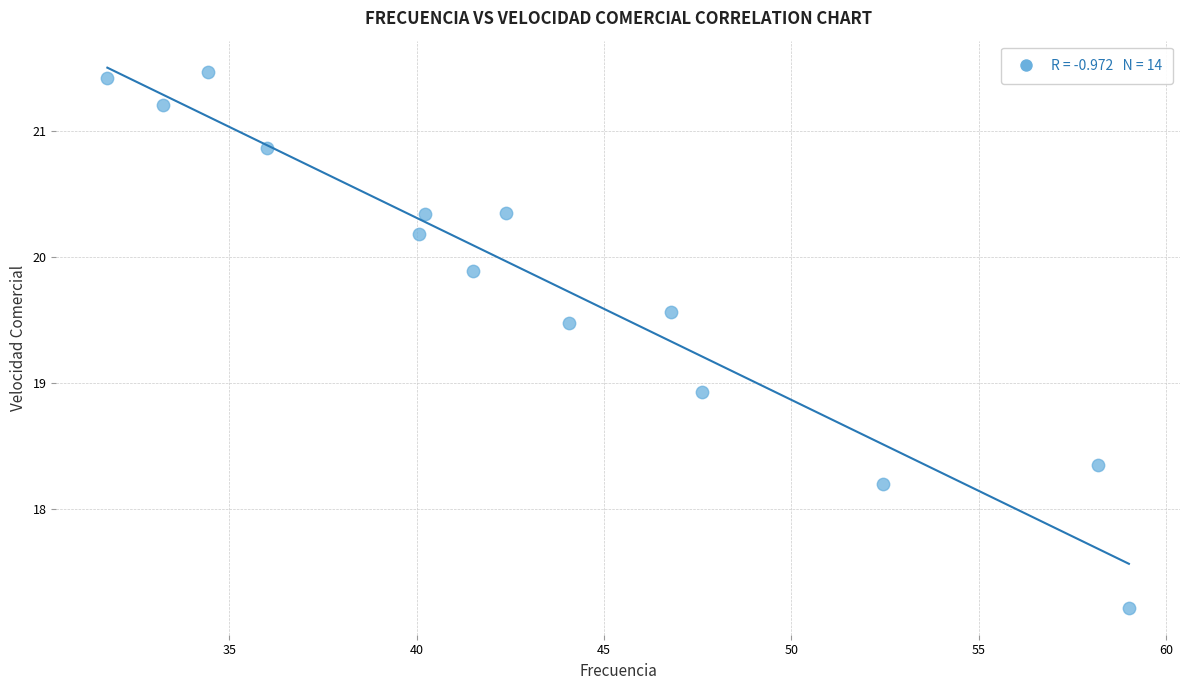

What is the range of Y values (max minus min)?

4.3